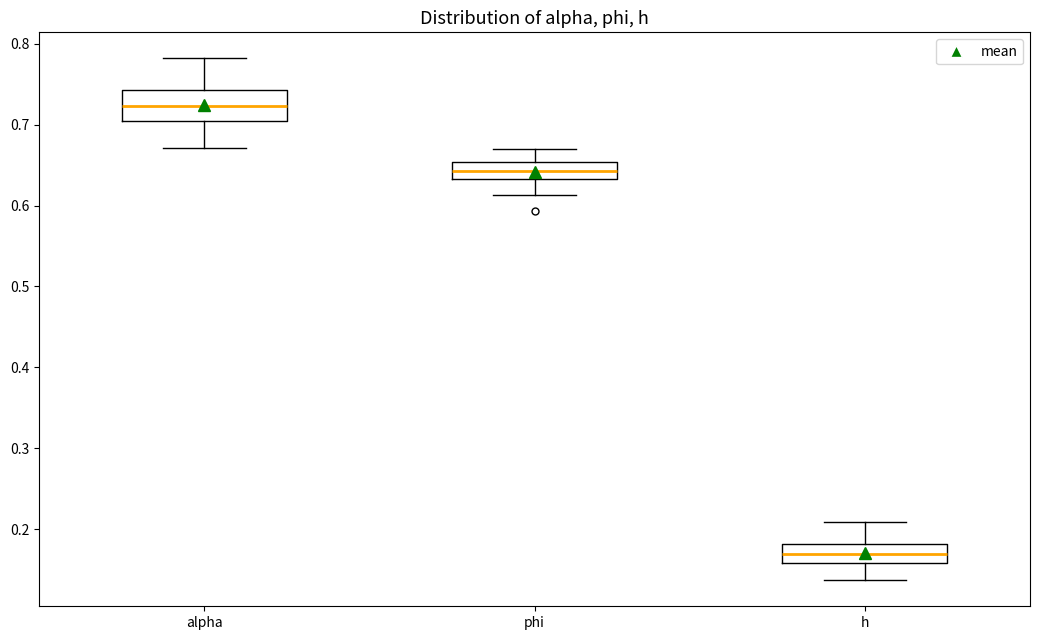

Where does the median line of the box for phi sit on the y-axis? The values are not printed on the chart, so give them approximately, as read against the axis.

0.64